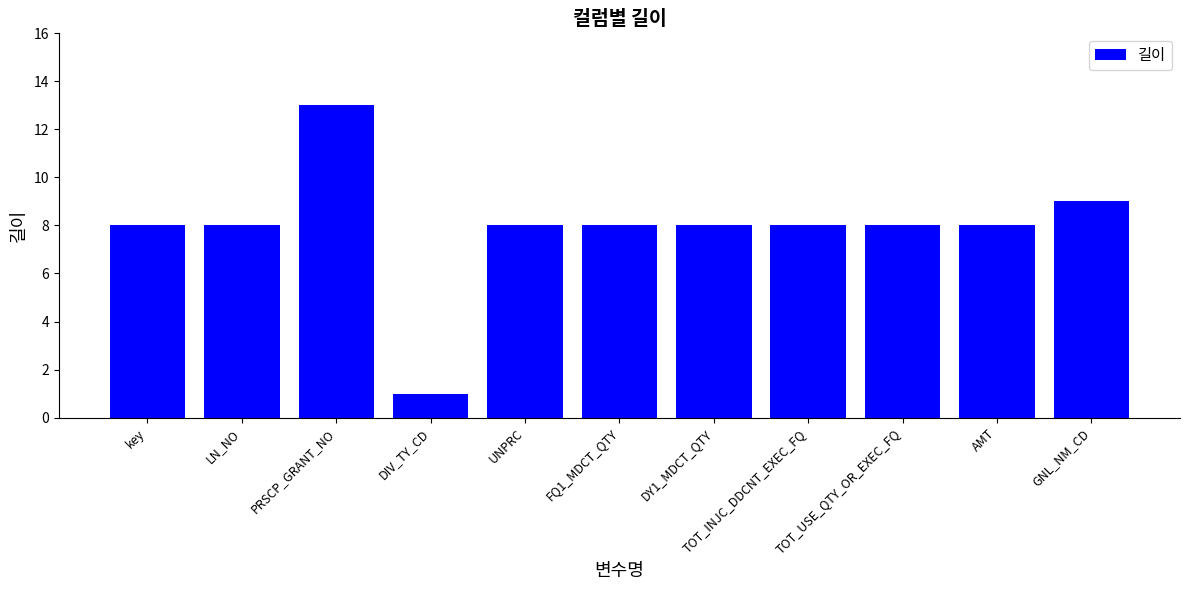

How many series are shown in this chart?

1